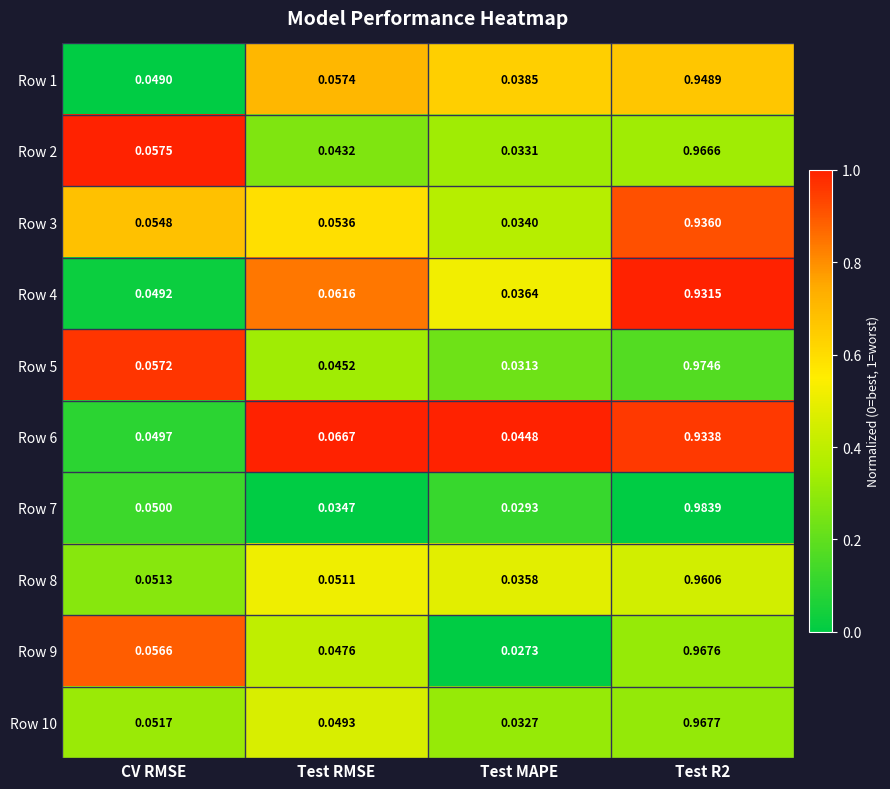

Which label corresponds to the largest value in the chart?

Test R2